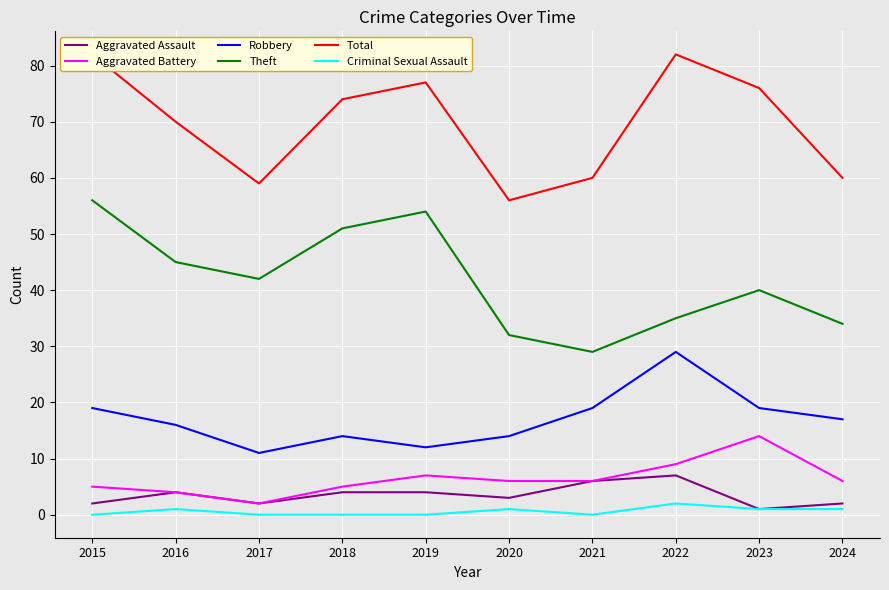

Does the chart display data point markers on the line(s)?

No